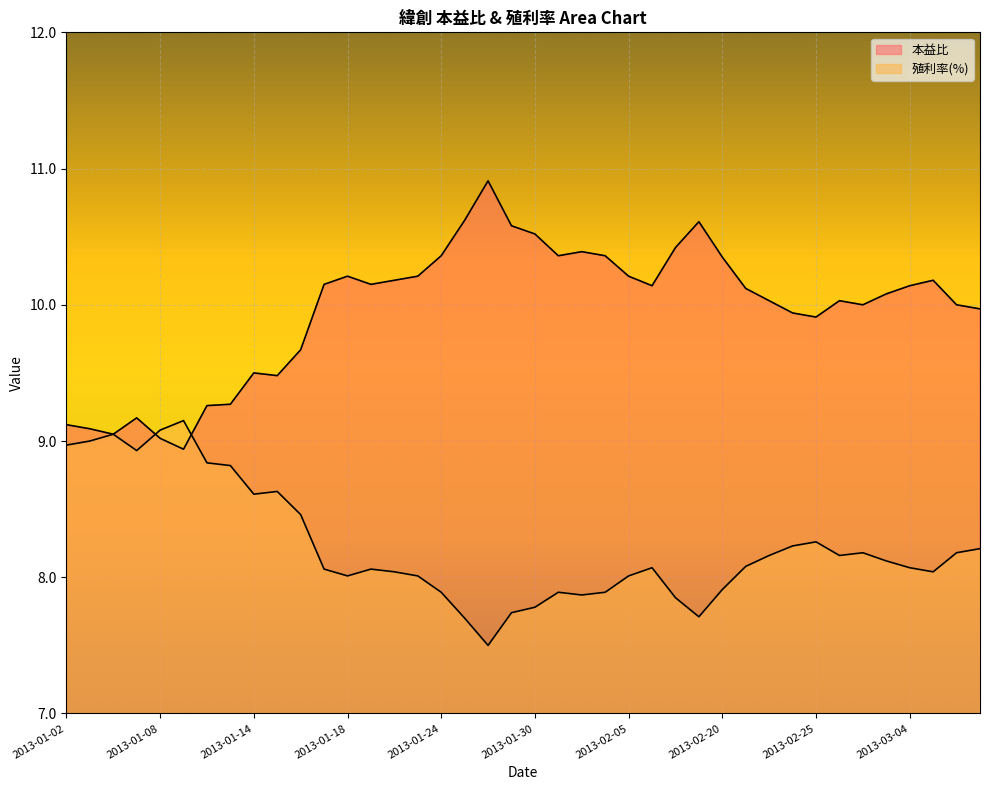

Where is 殖利率(%) nearest to the value 8?

2013-01-18